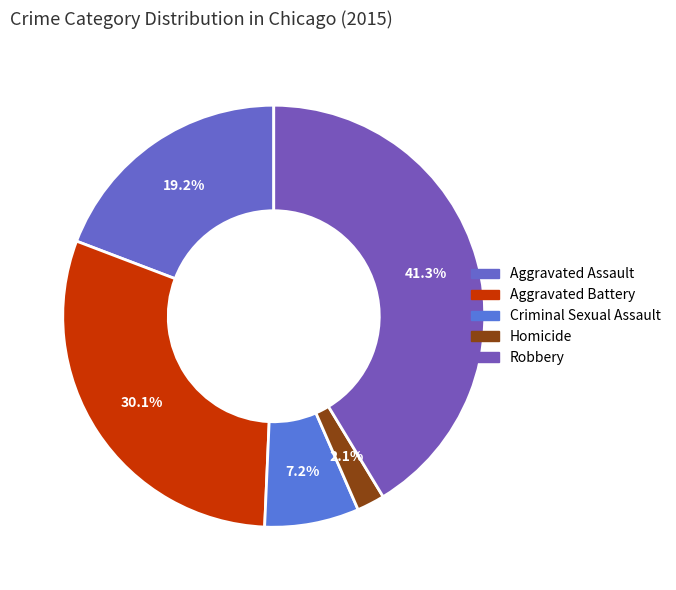

How many segments does this pie chart have?

5